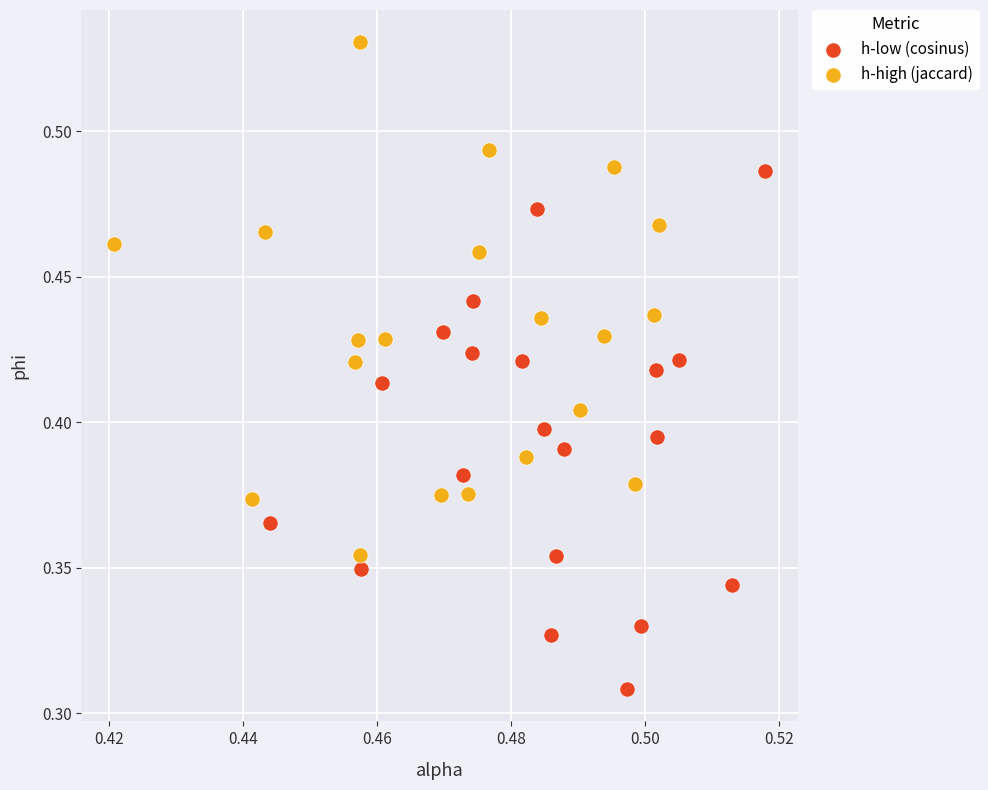

Which series contains the lowest Y value?

h-low (cosinus)